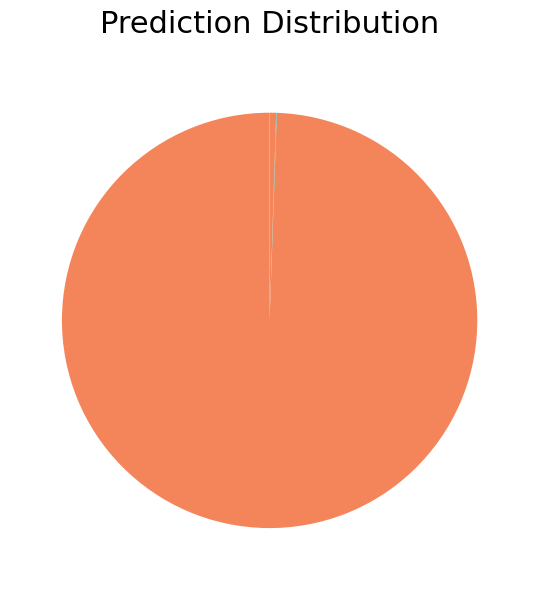

Which slice is the largest?

MAPE